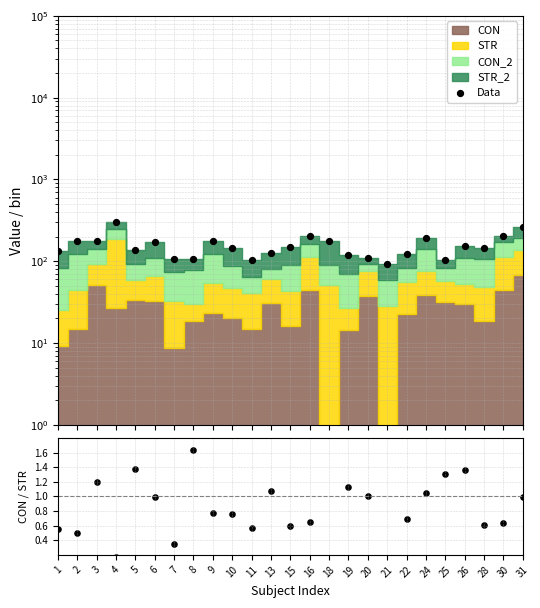

Which series contains the lowest Y value?

CON/STR